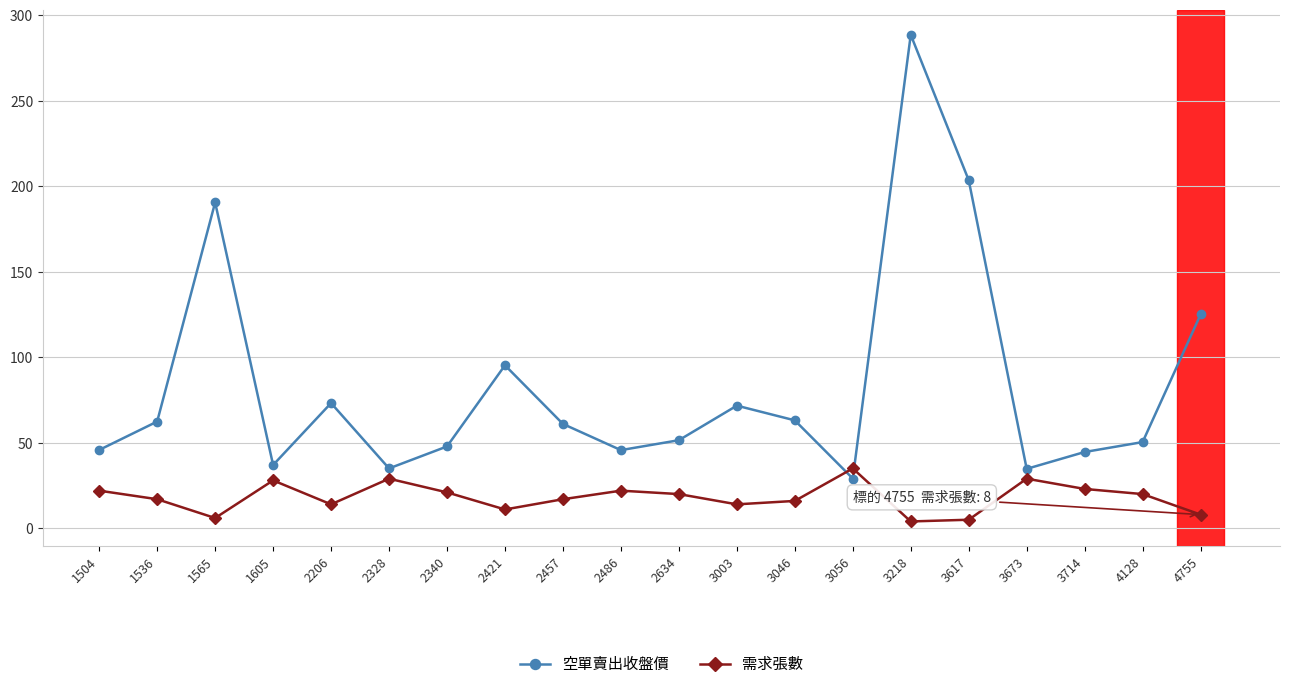

Which category has the highest value across all series?

3218